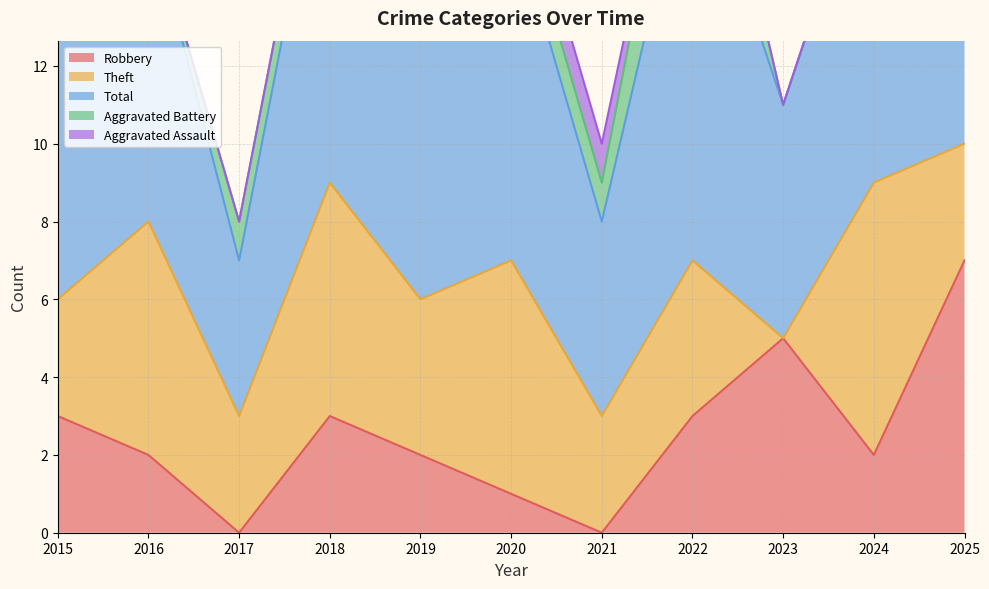

What is the value of the Total point at the 10th from the left?

9